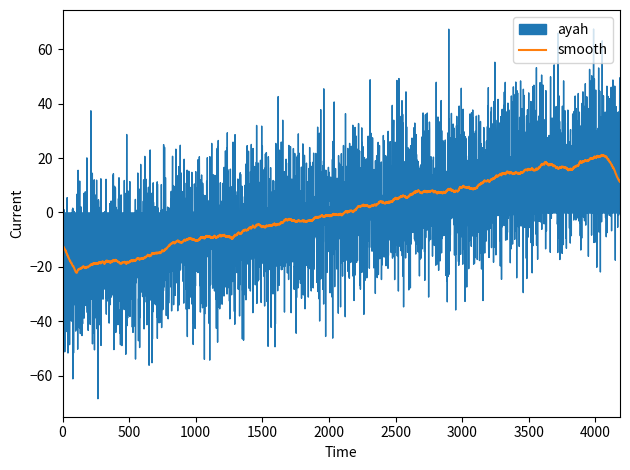

How many lines are shown in the chart?

1